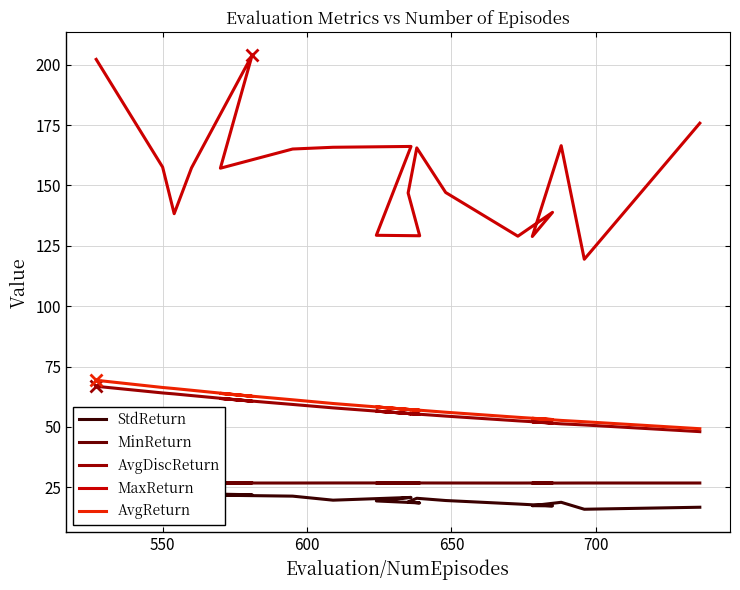

True or false: AvgDiscReturn and AvgReturn cross at least once.

False